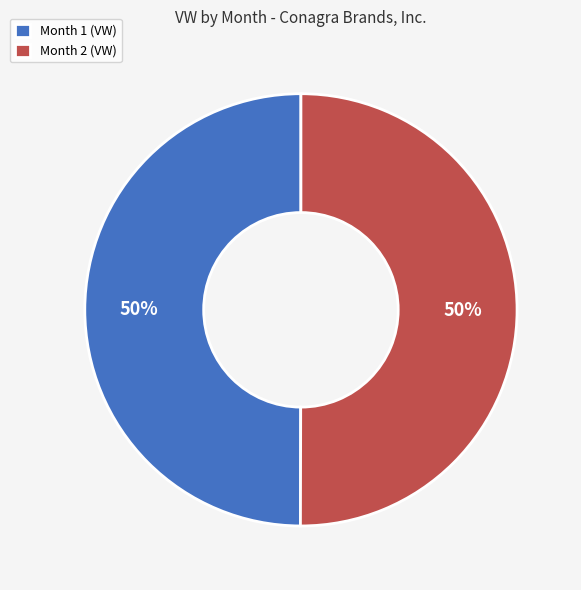

To the nearest percent, what portion does Month 2 represent?

50%